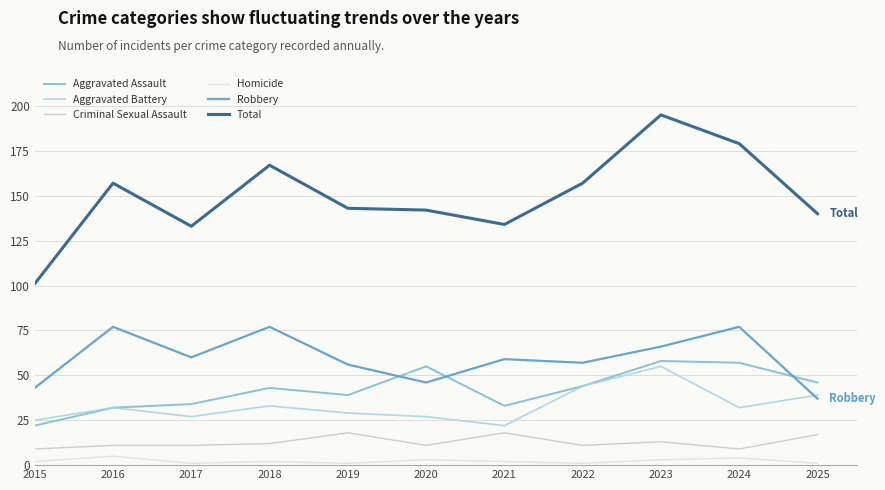

Reading left to right, list all the values displayed in this chart.

Aggravated Assault: 22	32	34	43	39	55	33	44	58	57	46
Aggravated Battery: 25	32	27	33	29	27	22	44	55	32	39
Criminal Sexual Assault: 9	11	11	12	18	11	18	11	13	9	17
Homicide: 2	5	1	2	1	3	2	1	3	4	1
Robbery: 43	77	60	77	56	46	59	57	66	77	37
Total: 101	157	133	167	143	142	134	157	195	179	140